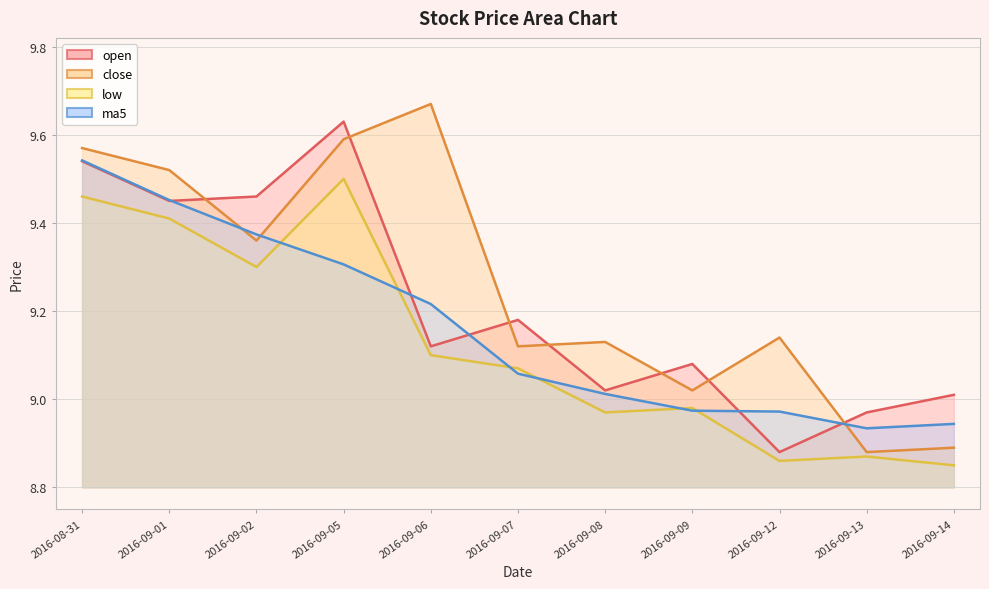

At which category does the chart reach its peak across all series?

2016-09-06